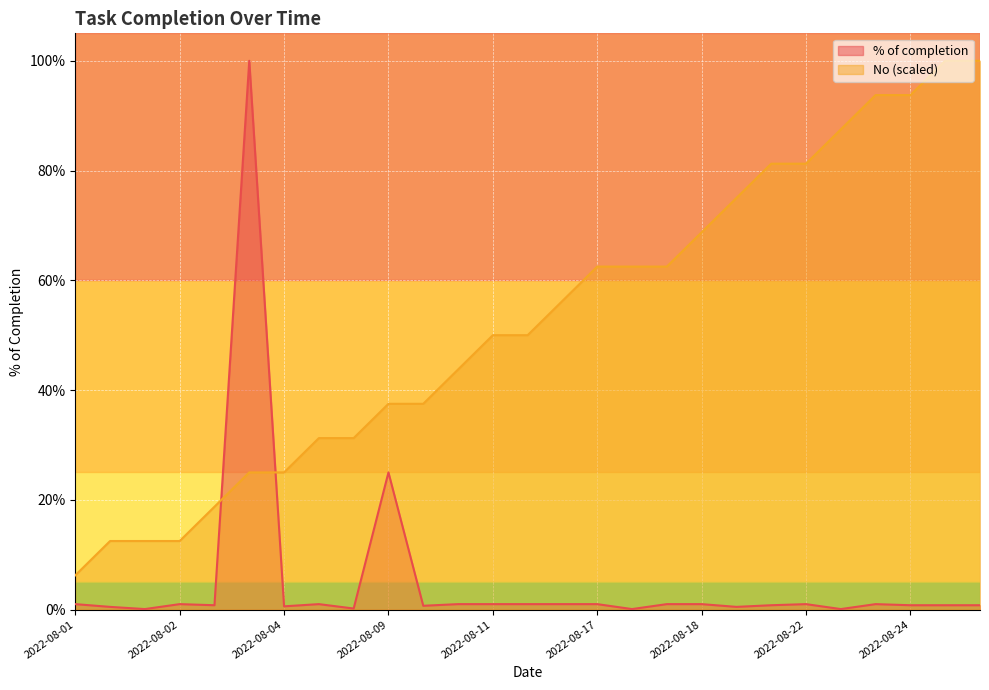

Which series changed the most between 2022-08-01 and 2022-08-08?

No